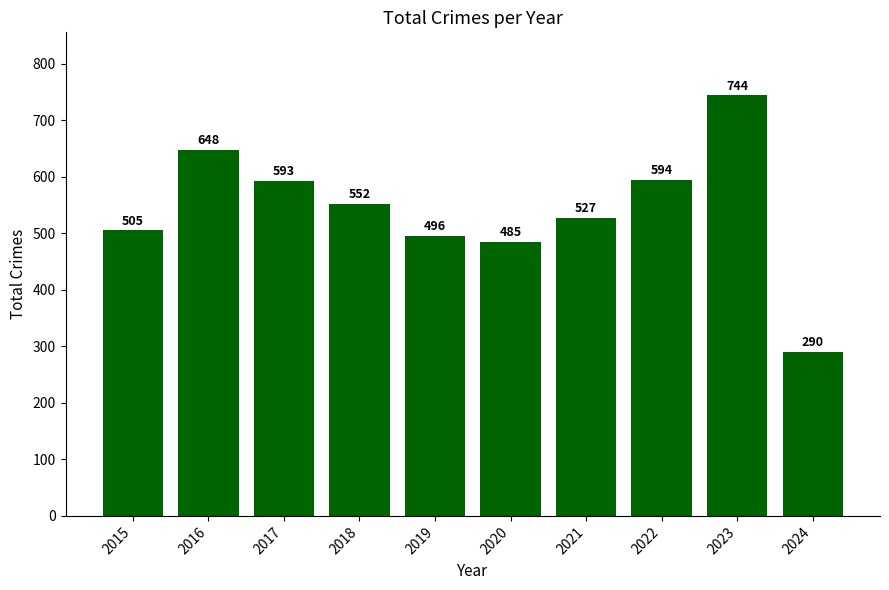

Does the chart contain any negative values?

No